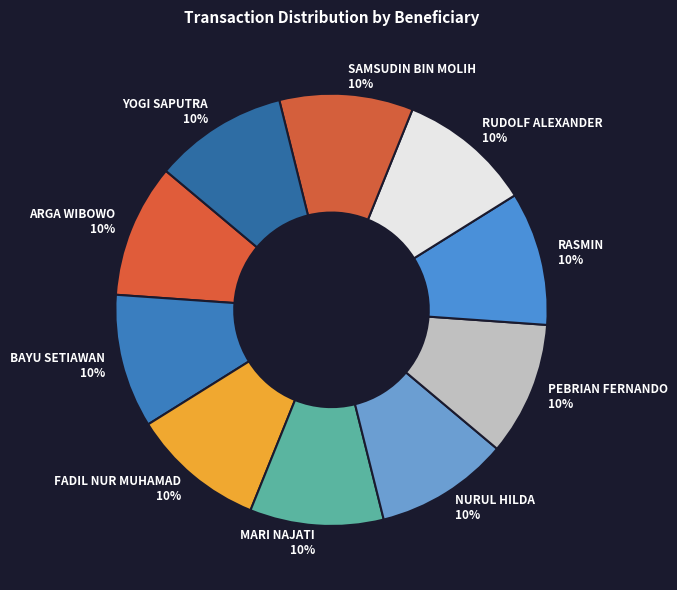

Approximately how many times larger is the value at SAMSUDIN BIN MOLIH compared to MARI NAJATI?

1.0